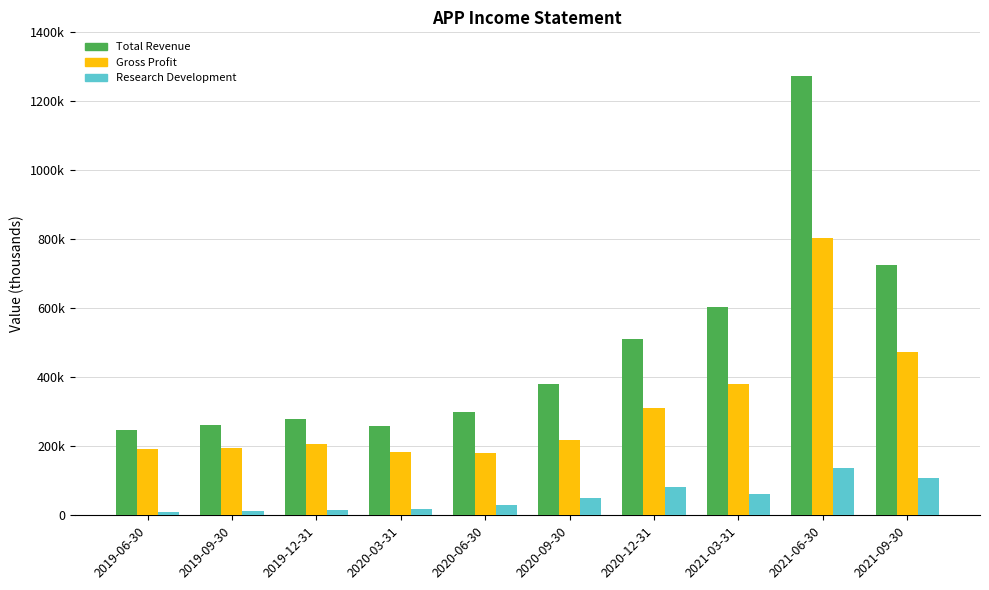

What are all the series names shown in the legend?

Total Revenue, Gross Profit, Research Development